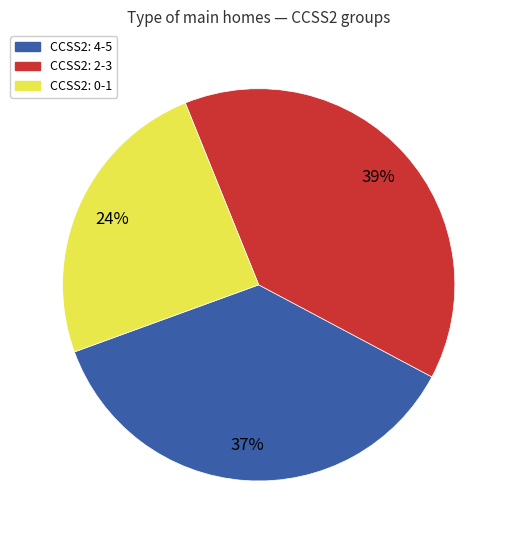

What is the ratio of the value at CCSS2: 4-5 to the value at CCSS2: 2-3?

0.9